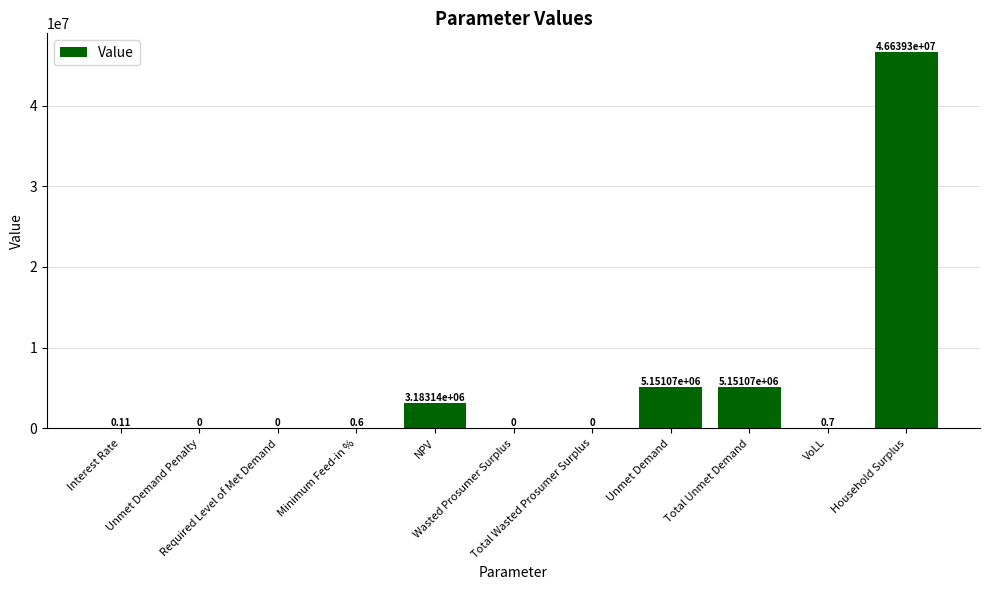

What is the sum of all values?

60124551.1